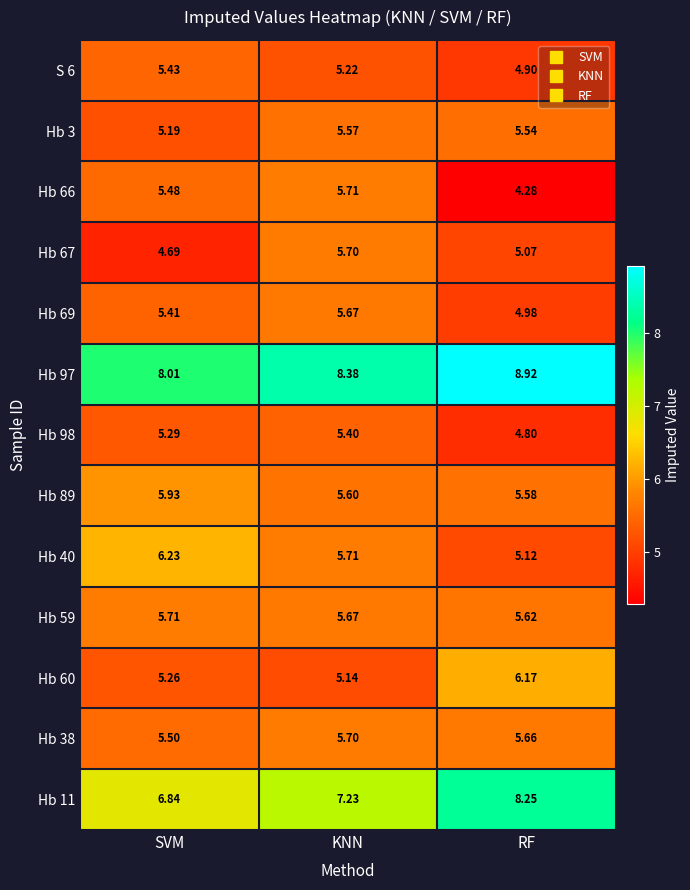

At which category does the chart reach its minimum across all series?

RF